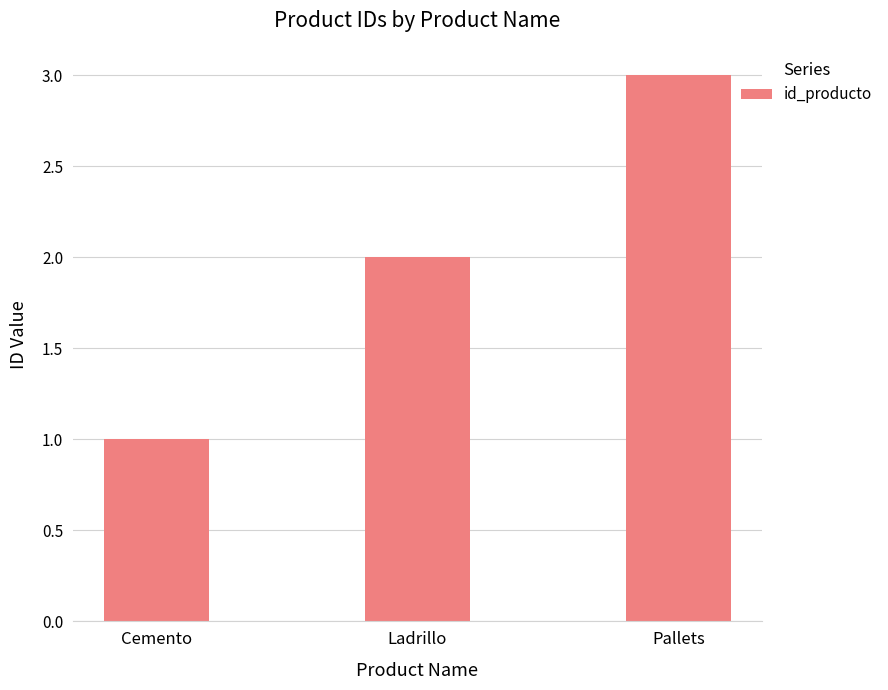

Approximately how many times larger is the value at Ladrillo compared to Pallets?

0.7